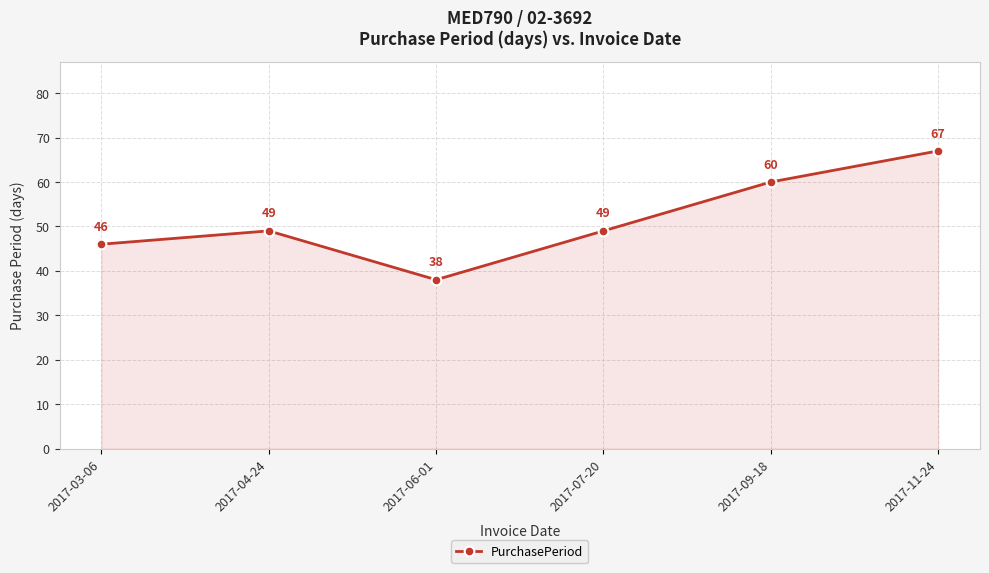

How many lines are shown in the chart?

1